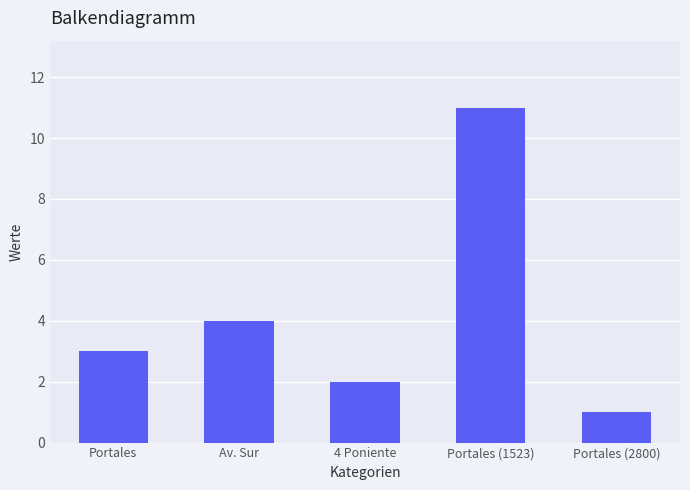

Reading left to right, list all the values displayed in this chart.

Portales=3	Av. Sur=4	4 Poniente=2	Portales (1523)=11	Portales (2800)=1